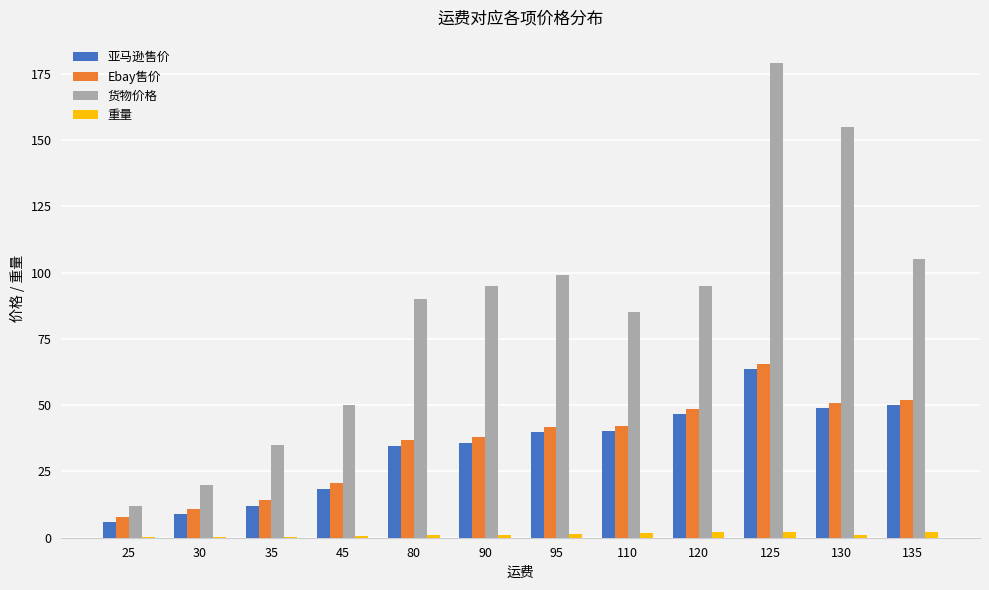

Which series changed the most between 25 and 45?

货物价格